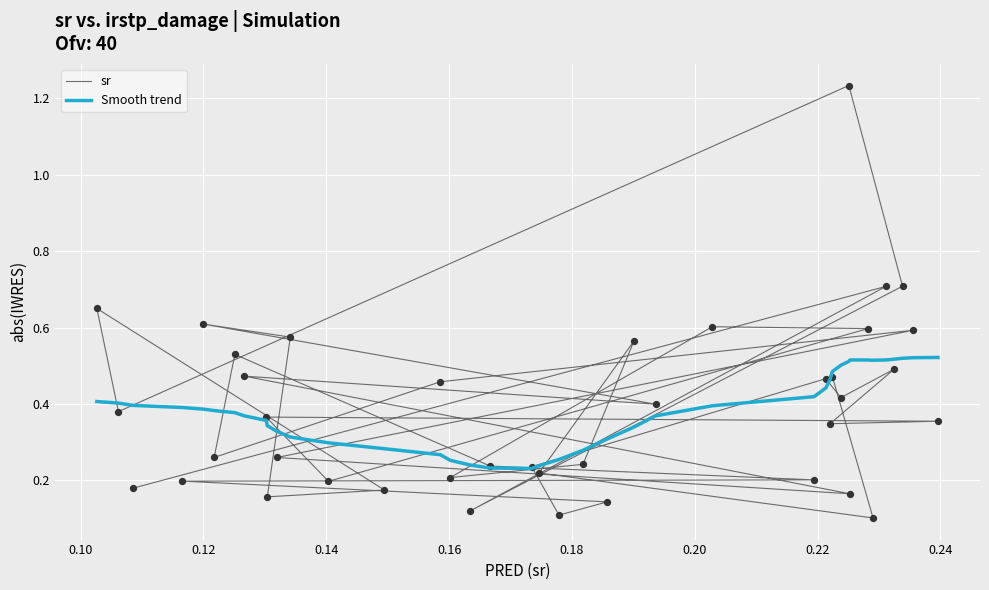

What is the total value across all series at 0.22?

1.0